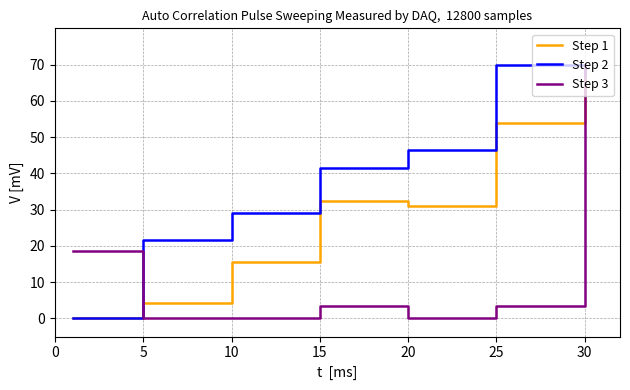

List the series in order of their overall mean, highest first.

Step 2, Step 1, Step 3